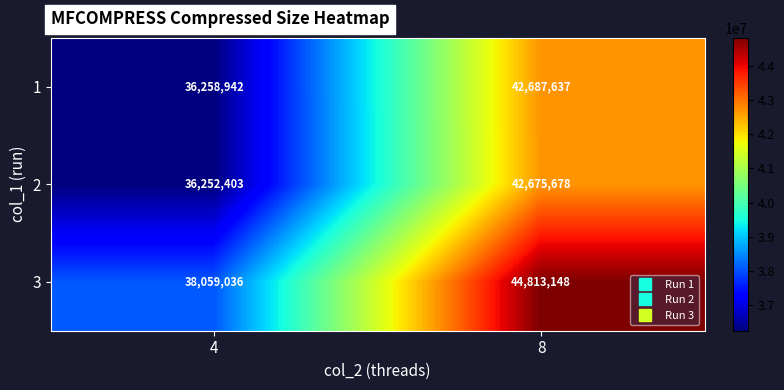

At 4, list the series in order from largest to smallest.

3, 1, 2